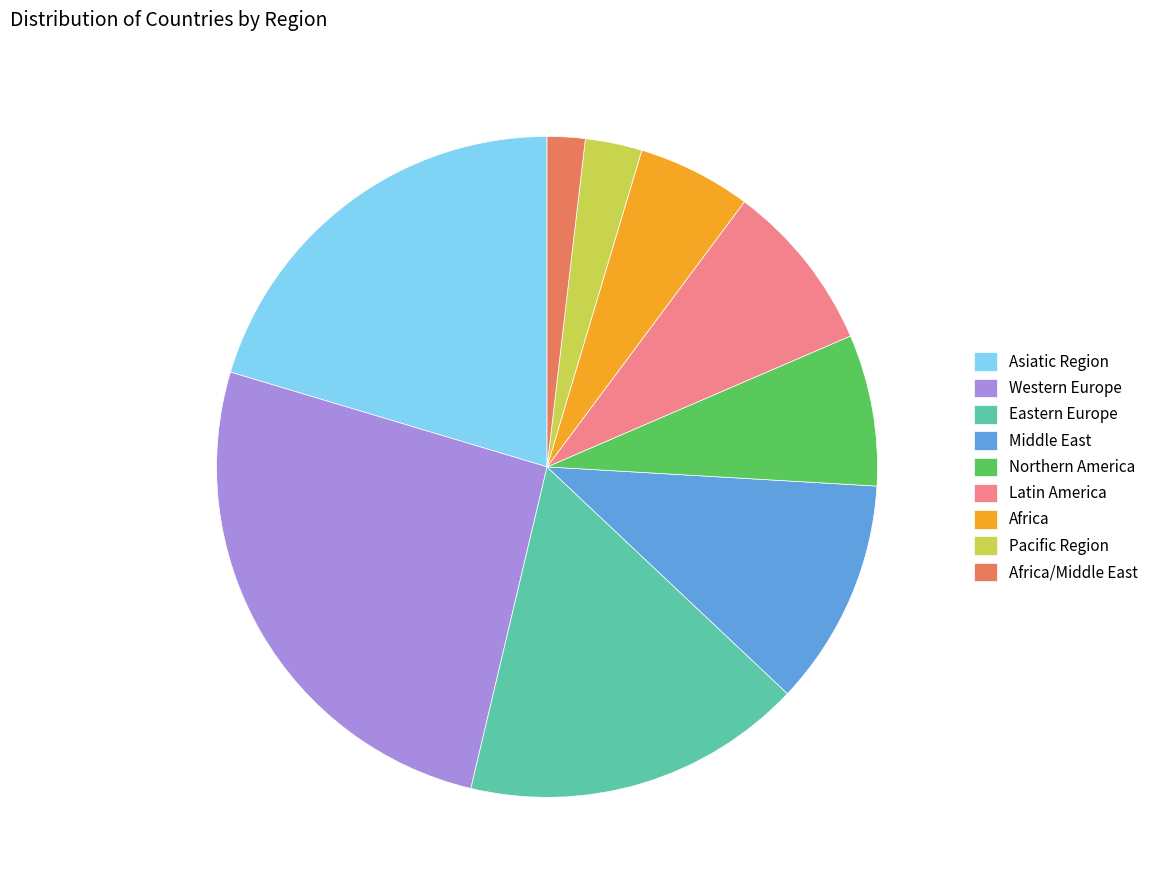

How many slices are in this pie chart?

9